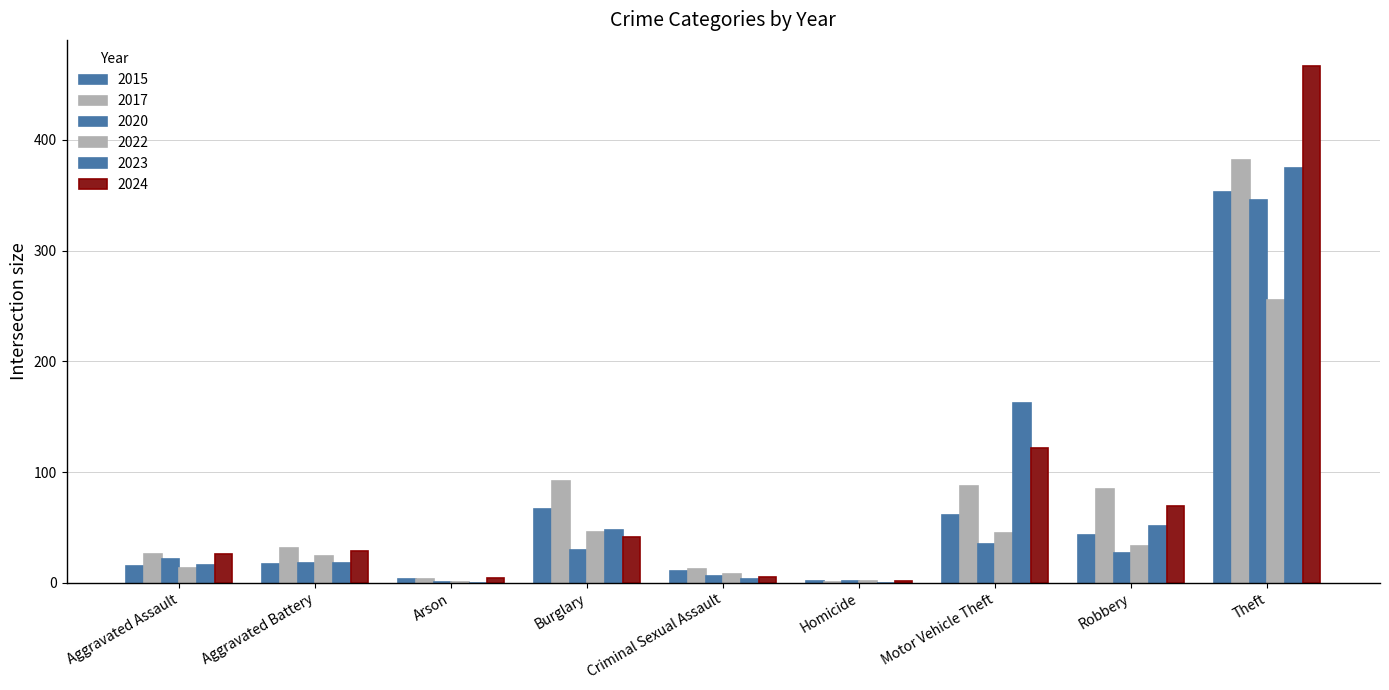

What is the difference between the 2017 values at Aggravated Assault and Homicide?

25